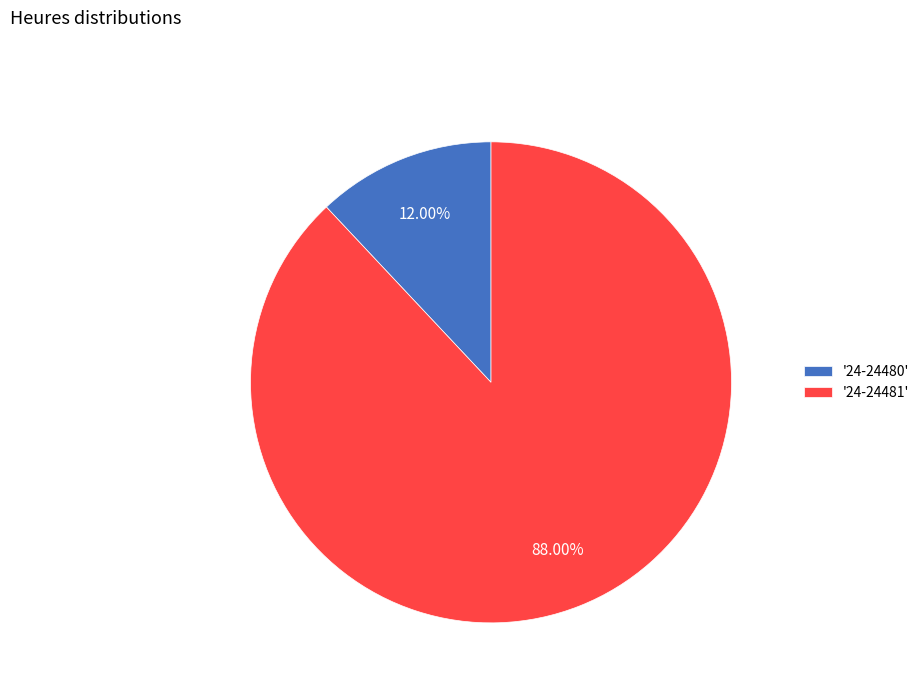

Between '24-24480' and '24-24481', which is larger?

'24-24481'